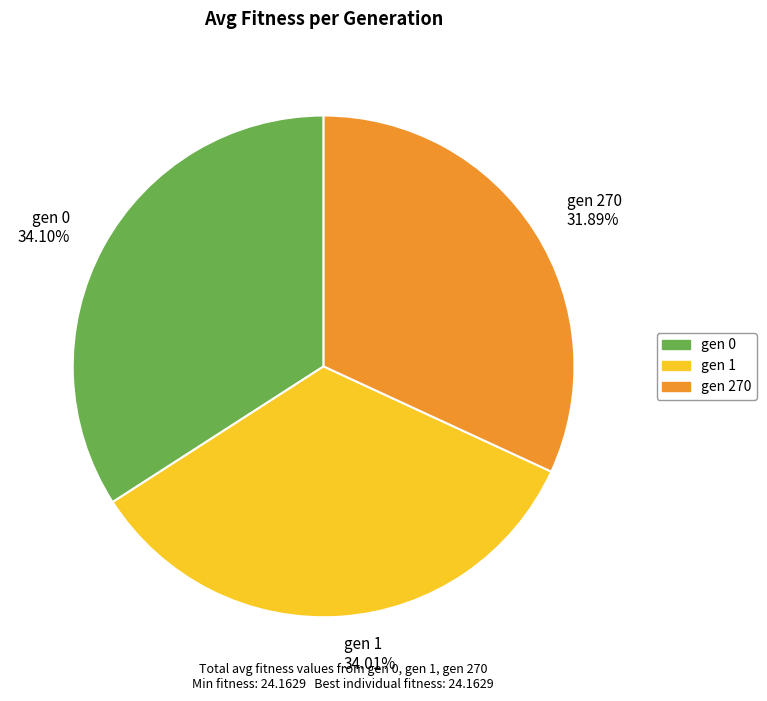

What is the ratio of the value at gen 1 34.01% to the value at gen 270 31.89%?

1.1